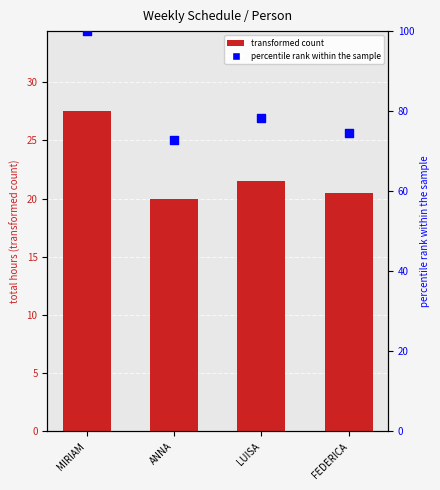

What is the change in value from ANNA to LUISA?

+5.5